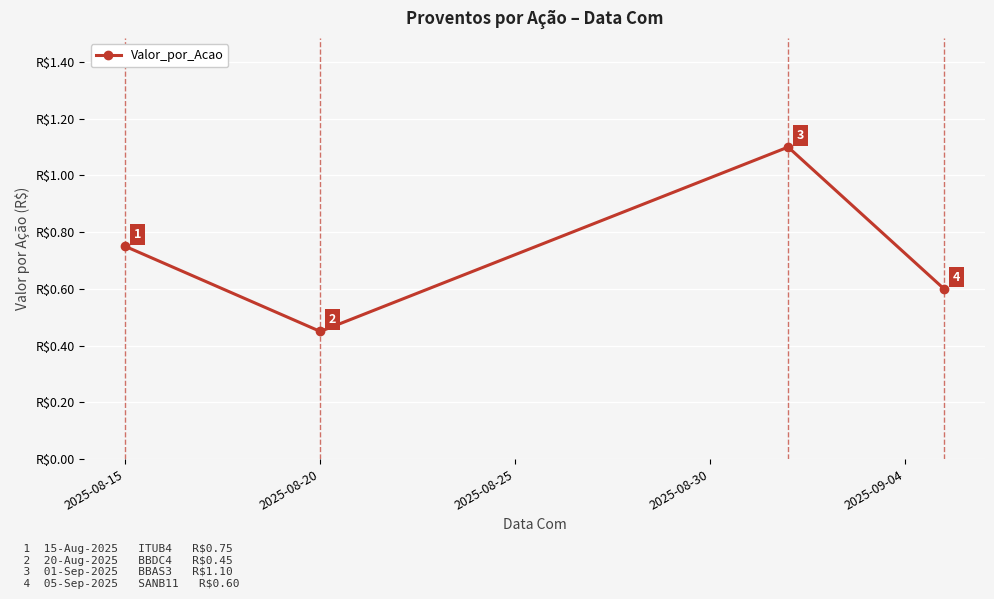

True or false: there are more than 2 points higher than both neighbors.

False